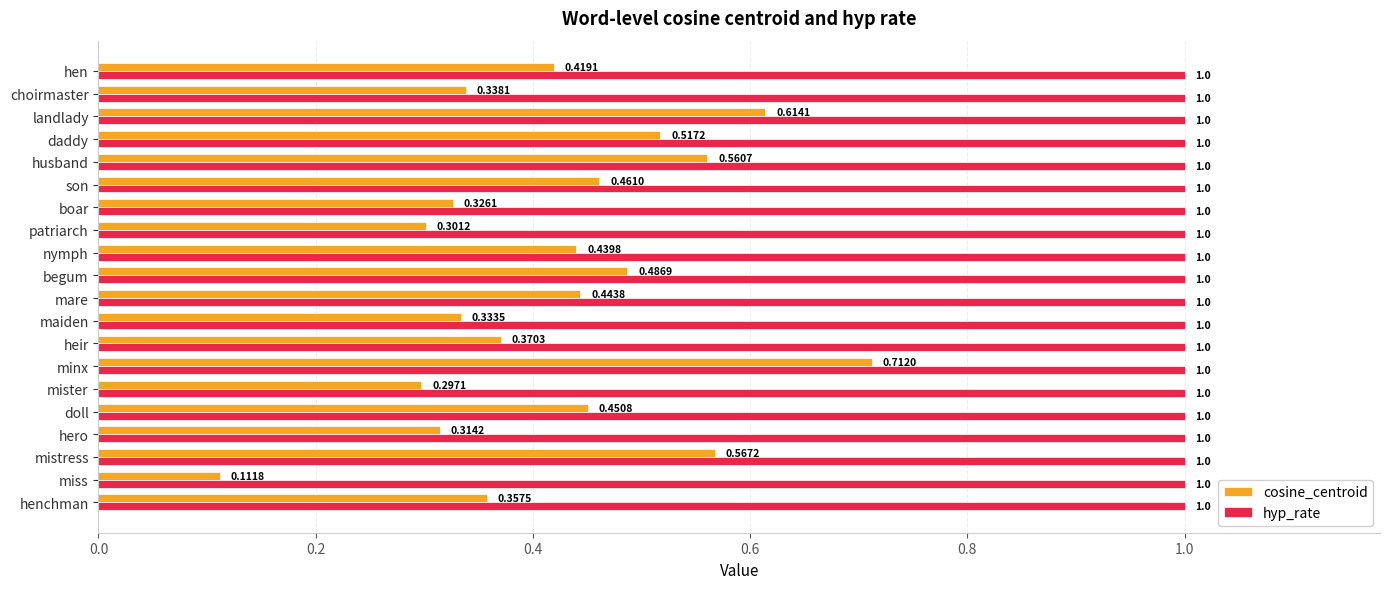

What is the sum of the cosine_centroid values at husband and landlady?

1.2